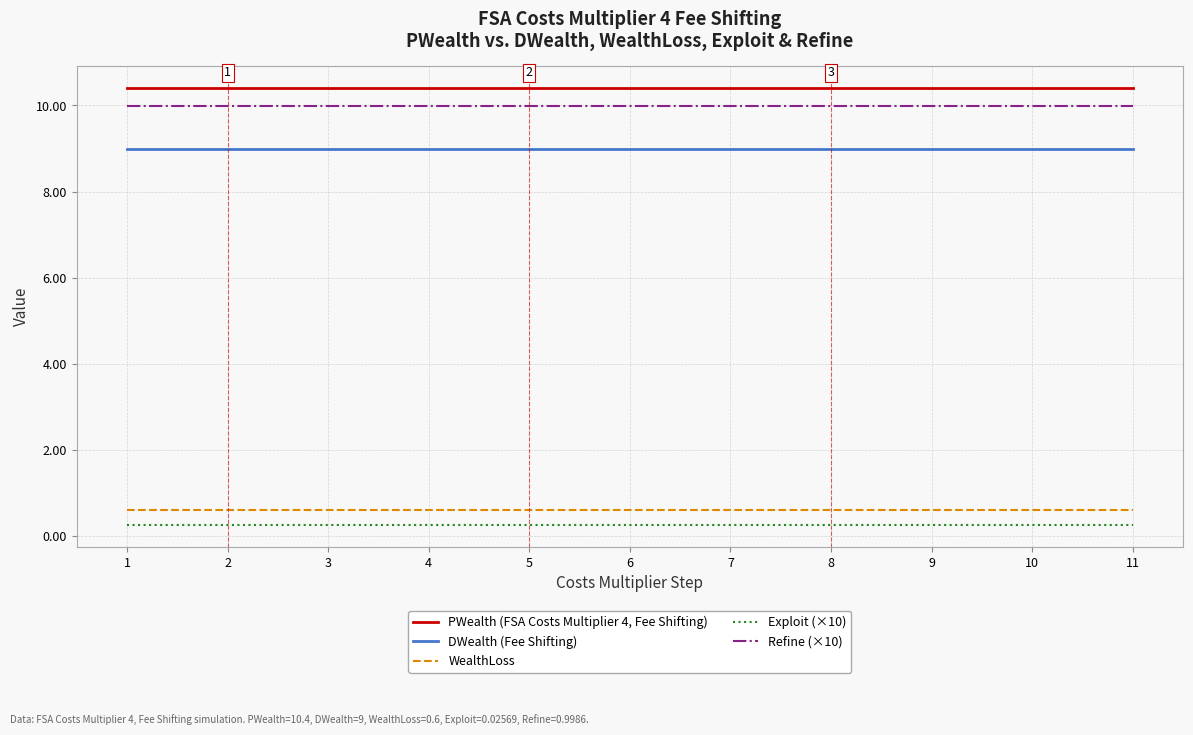

Does the chart display data point markers on the line(s)?

No